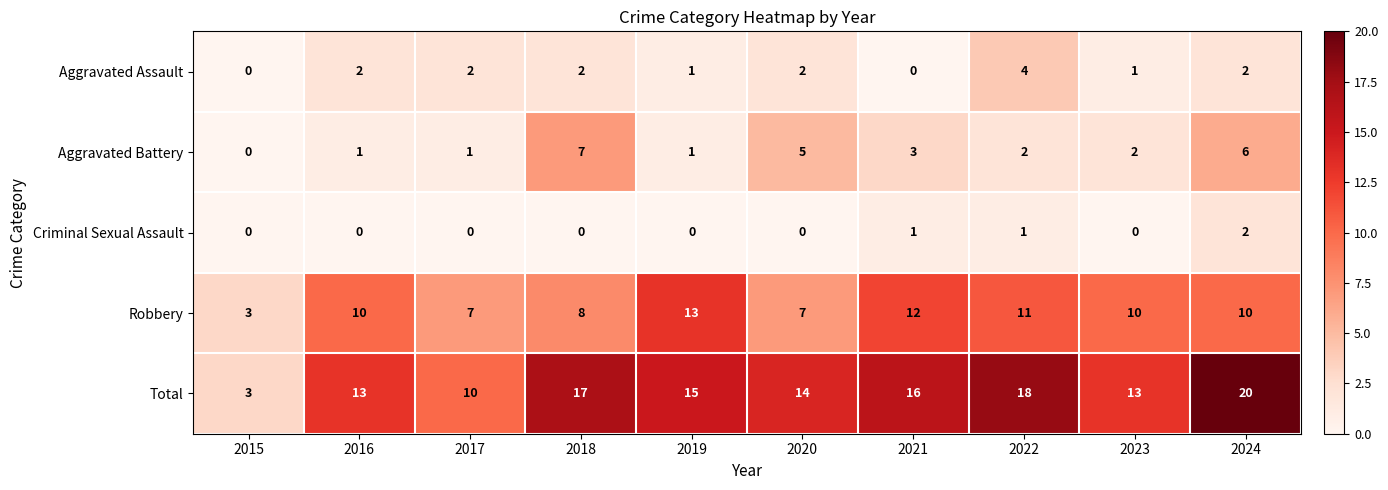

At which category is the sum across all series the highest?

2024